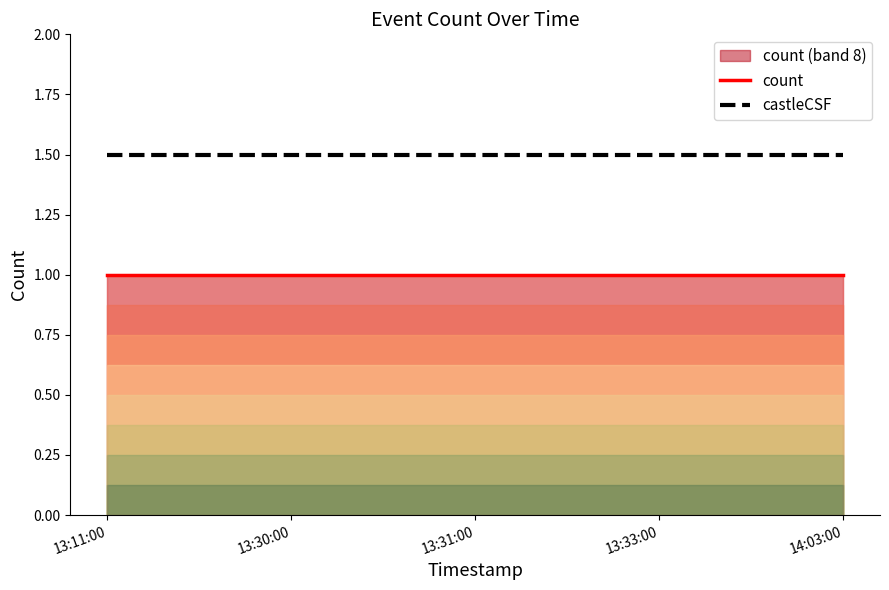

What position from the left is 13:31:00?

3